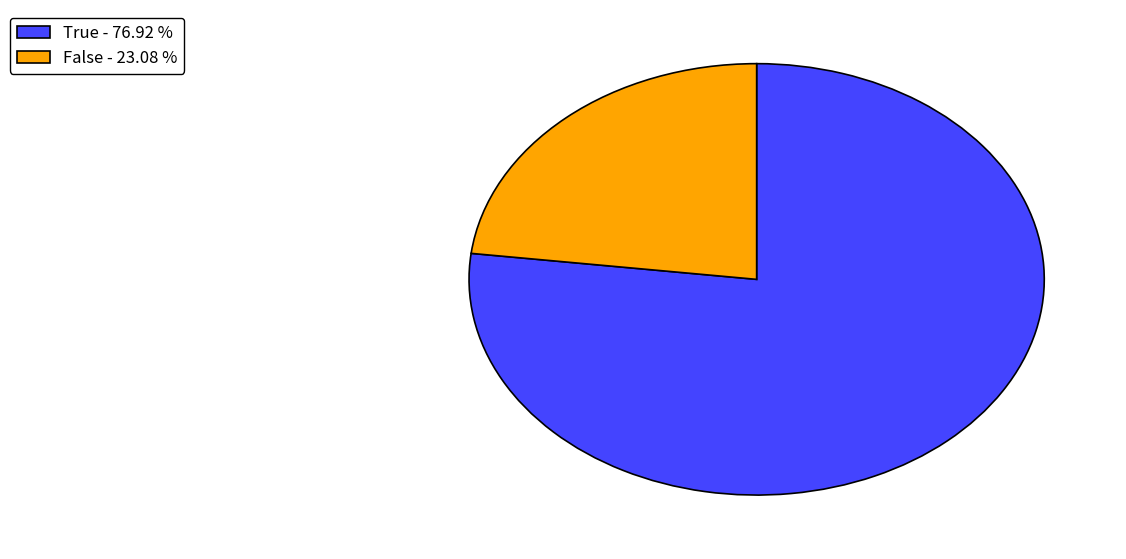

Is it true that True is 68% of the pie?

False